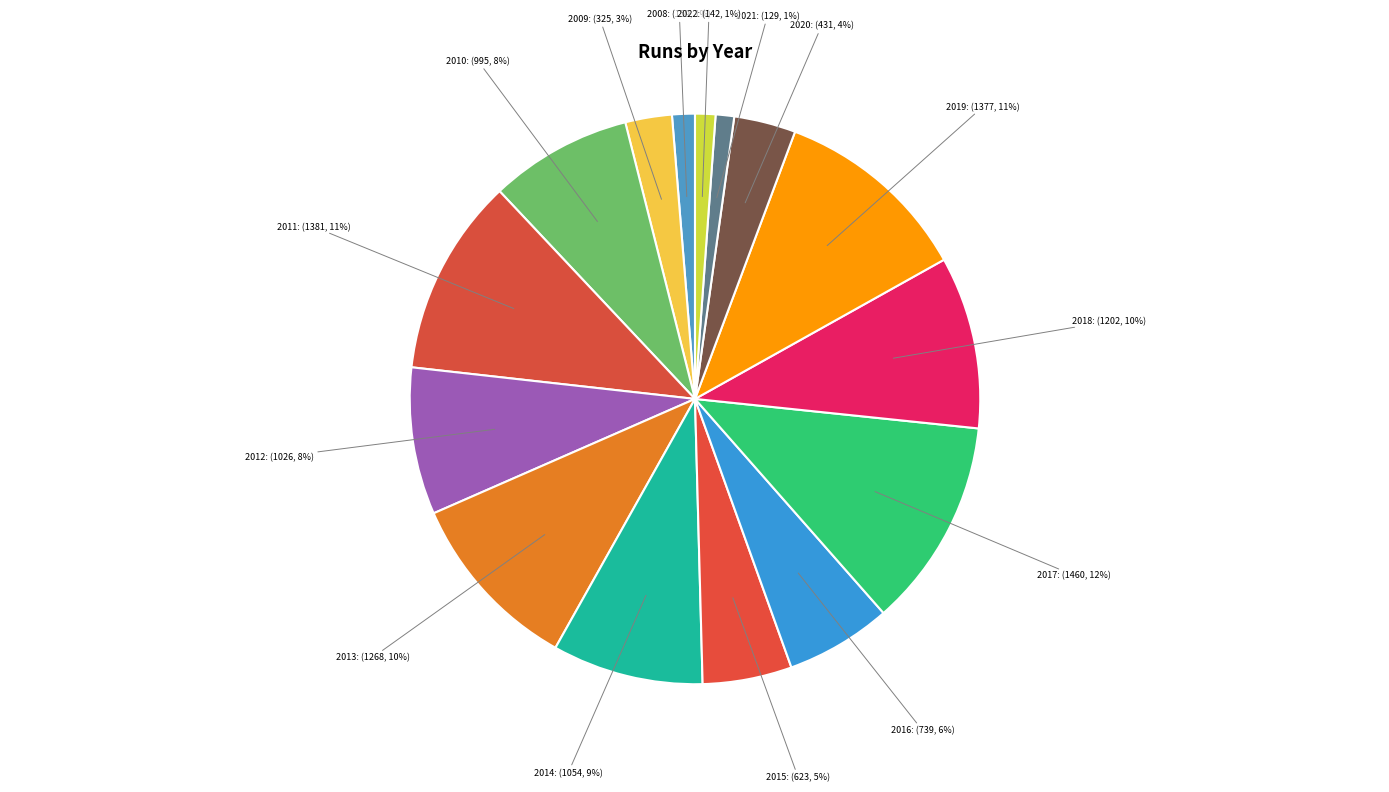

Which has a higher value, 2012: (1026, 8%) or 2018: (1202, 10%)?

2018: (1202, 10%)